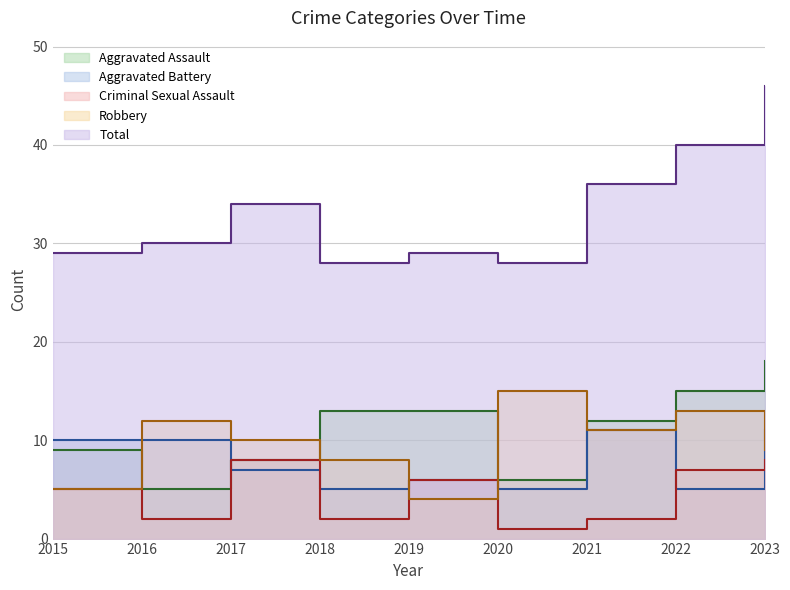

Is it true that Criminal Sexual Assault equals 3 at 2017?

False